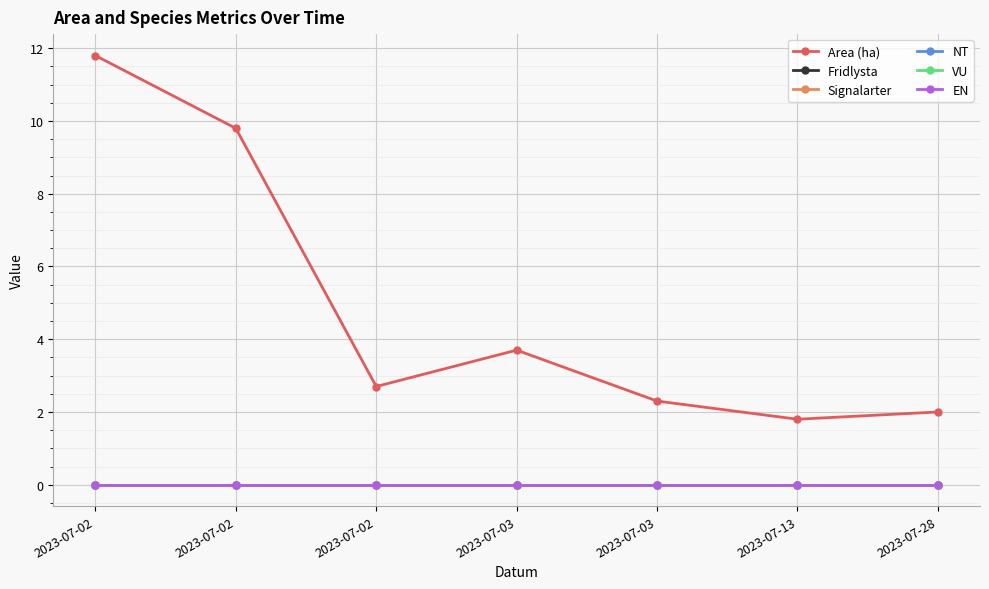

Does the chart display data point markers on the line(s)?

Yes